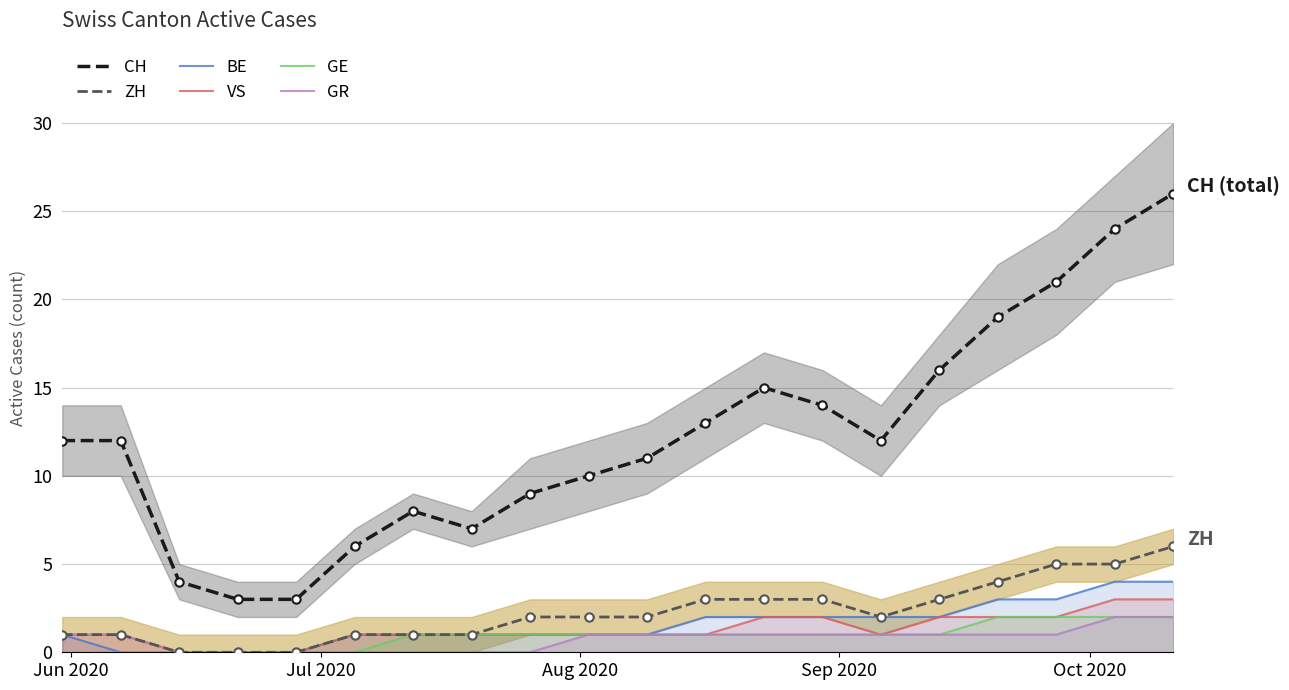

True or false: CH and ZH cross at least once.

False